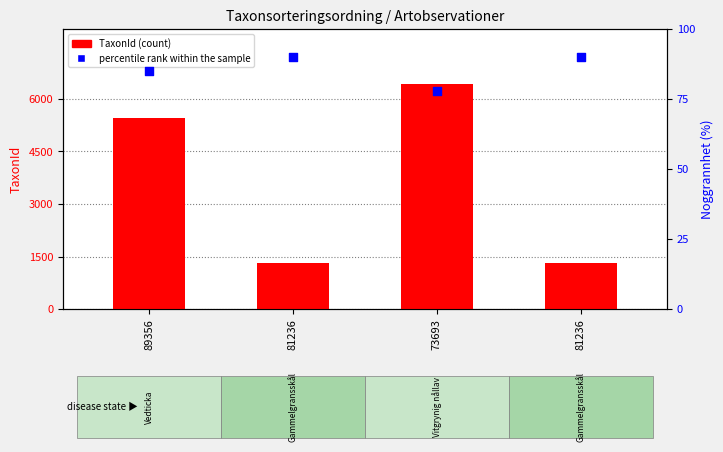

What is the total value across all series at 81236?

1402